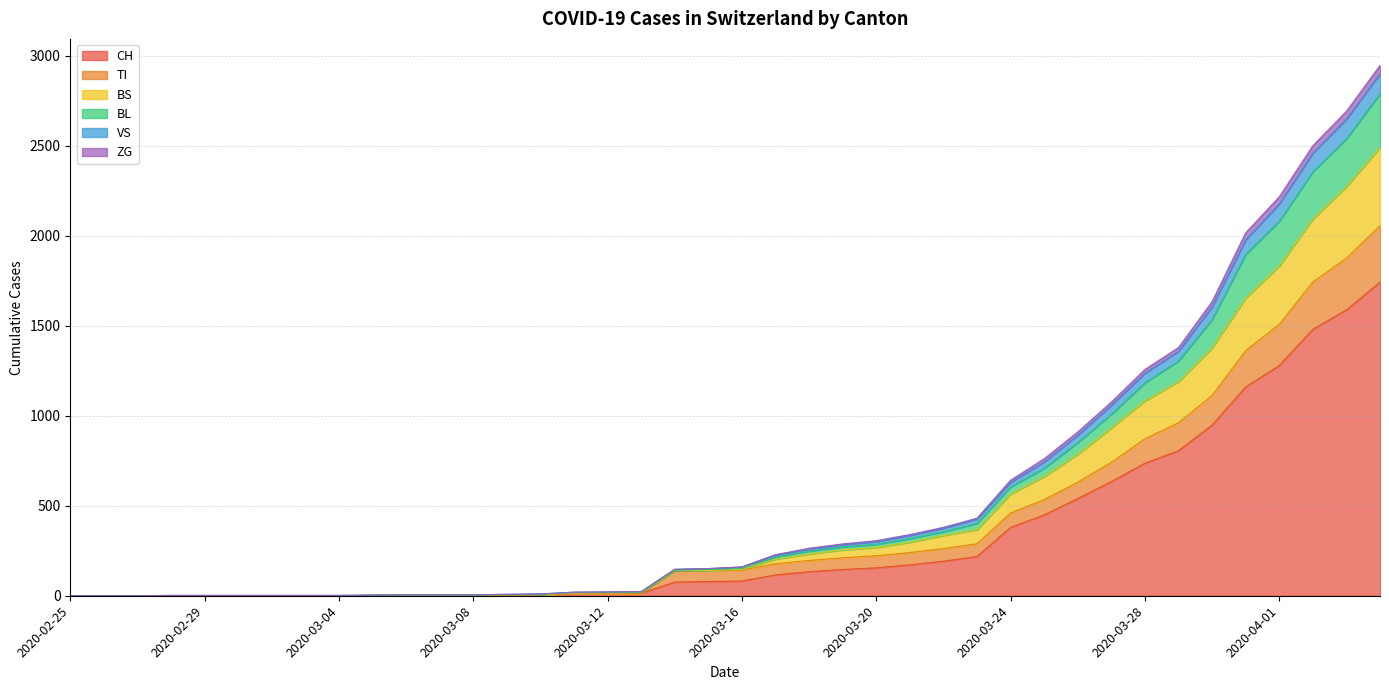

What are all the series names shown in the legend?

CH, TI, BS, BL, VS, ZG